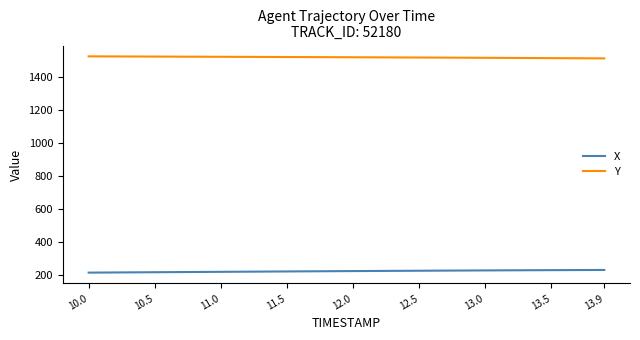

What are all the series names shown in the legend?

X, Y